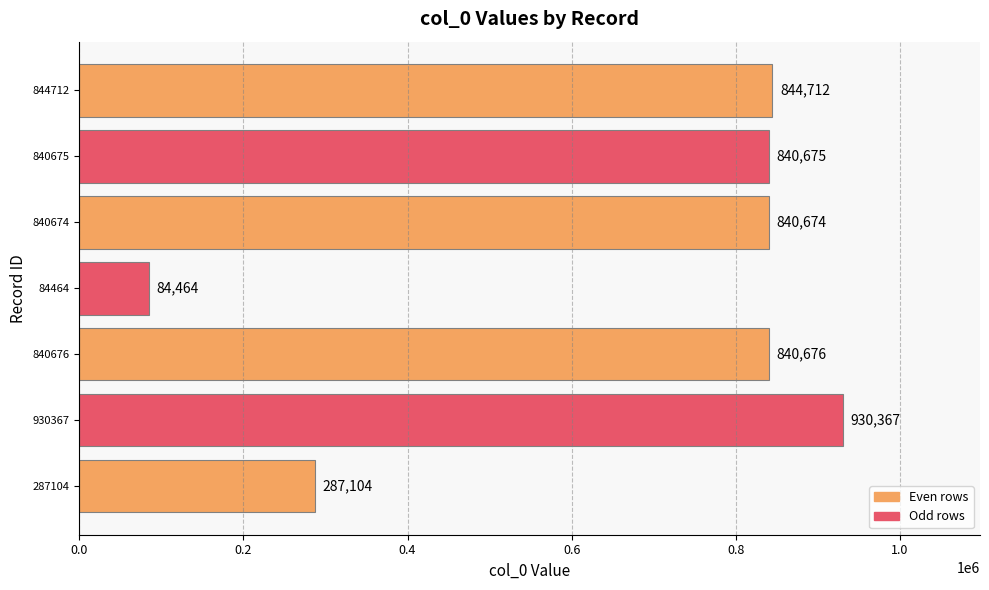

Rank the categories by value from highest to lowest.

930367, 844712, 840676, 840675, 840674, 287104, 84464